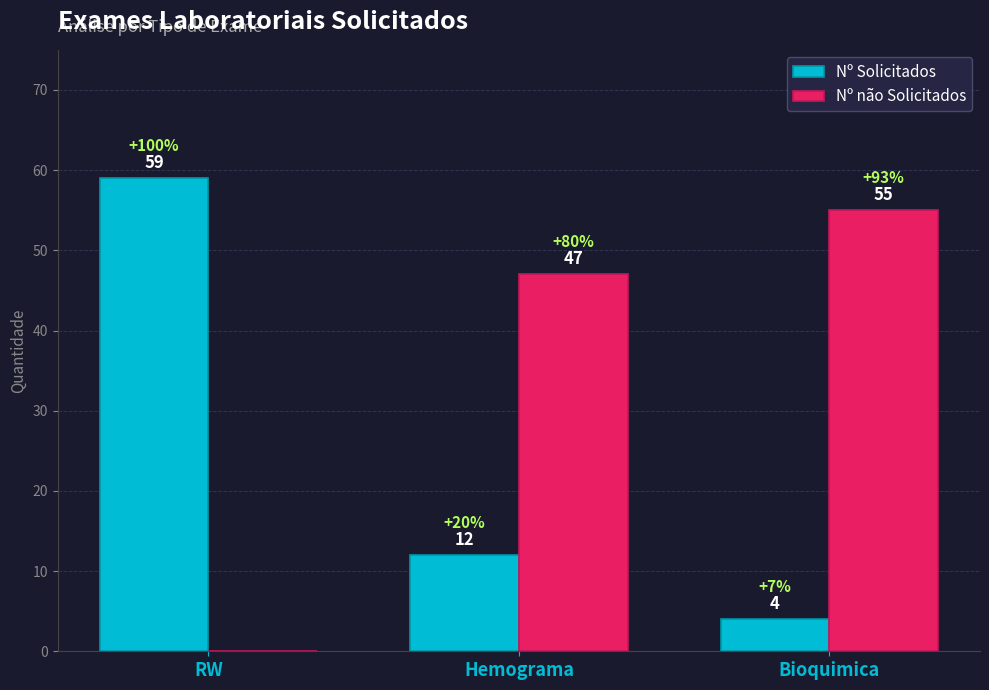

True or false: Nº não Solicitados has a value of 47 at Hemograma.

True